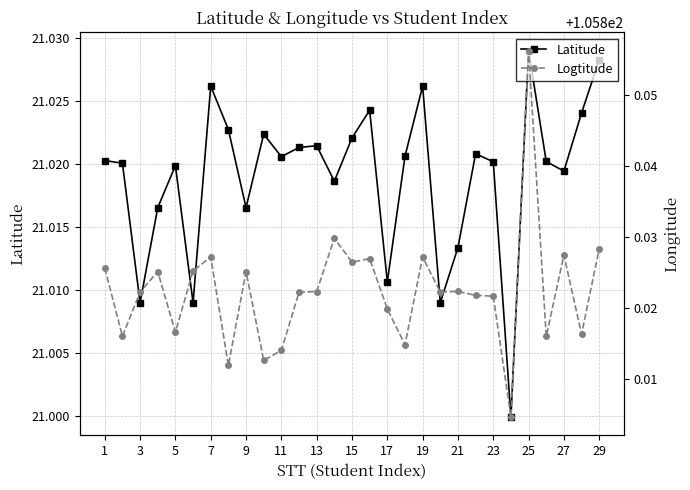

True or false: Latitude has more than 2 interior local peaks.

True